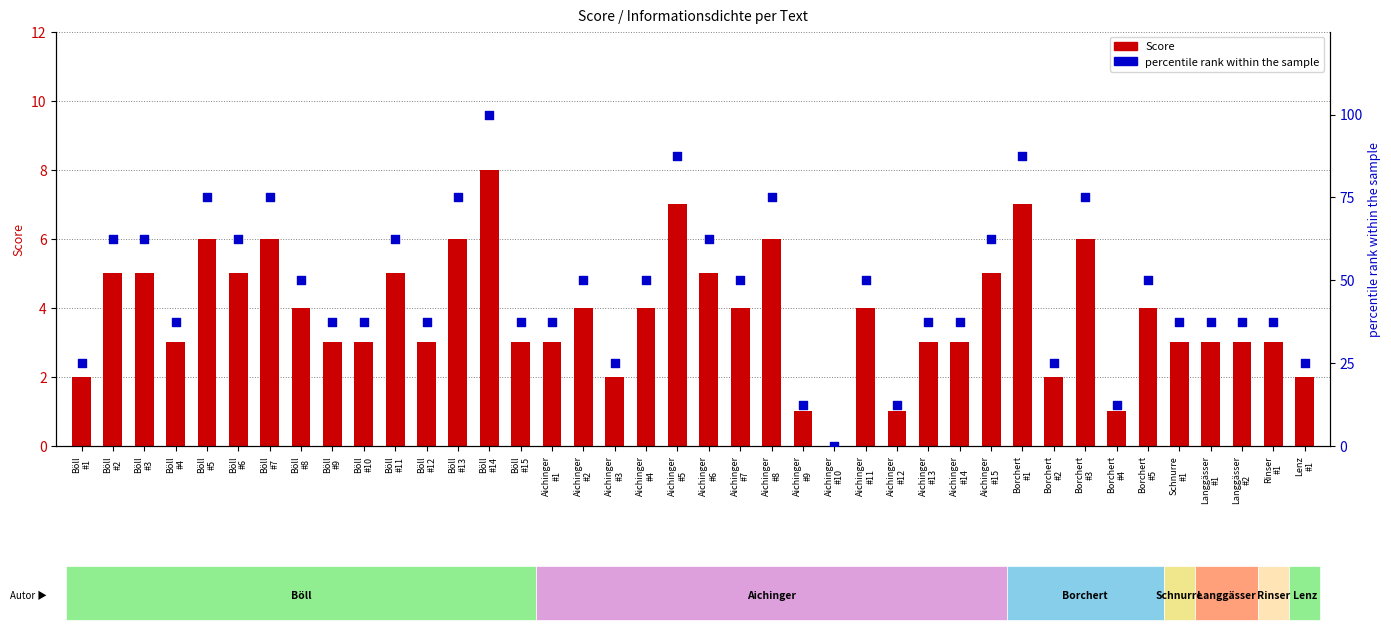

What are all the series names shown in the legend?

Score, percentile rank